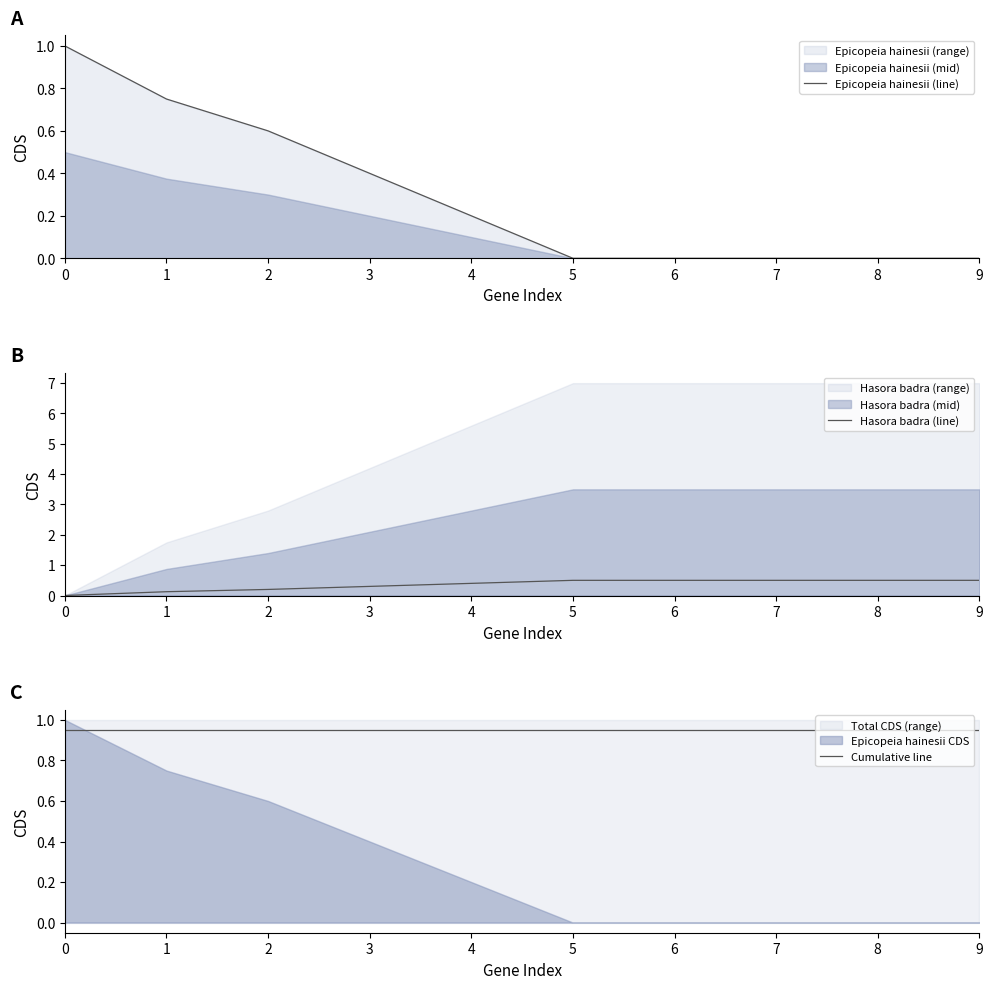

What is the value of the Cumulative line point at the 8th from the left?

0.9